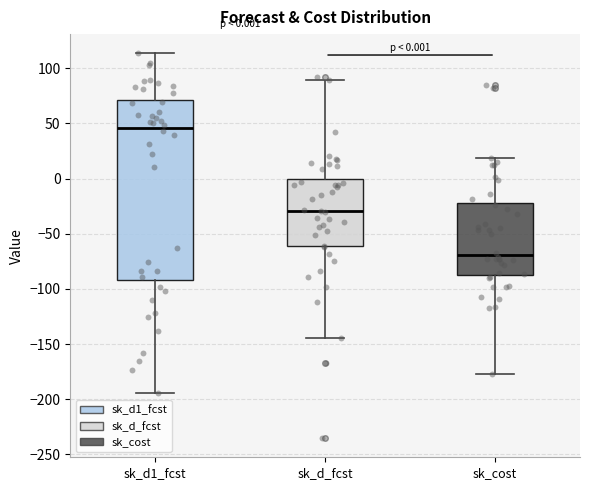

Which box has the lowest median line?

sk_cost